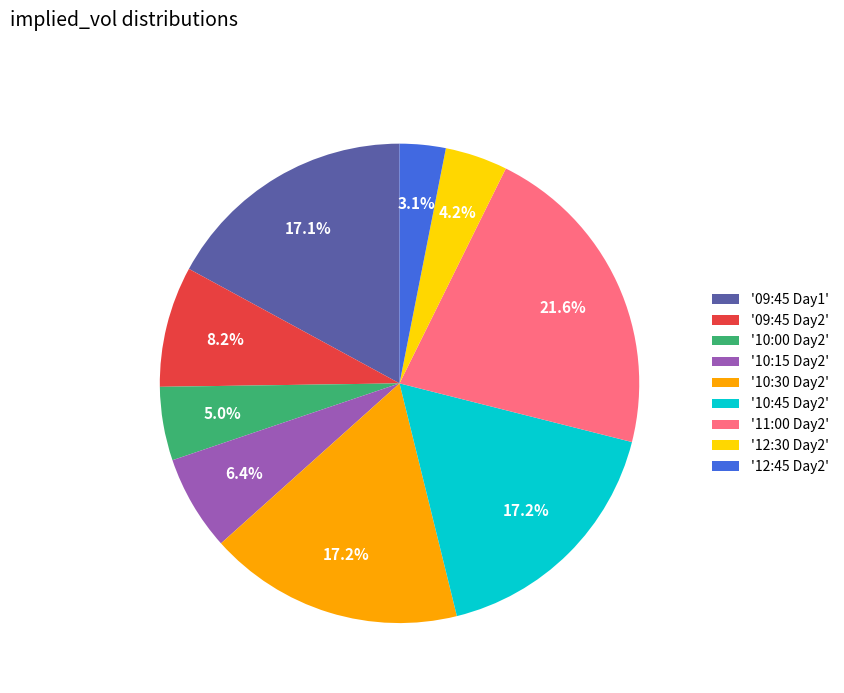

Which category has the biggest portion of the pie?

'11:00 Day2'